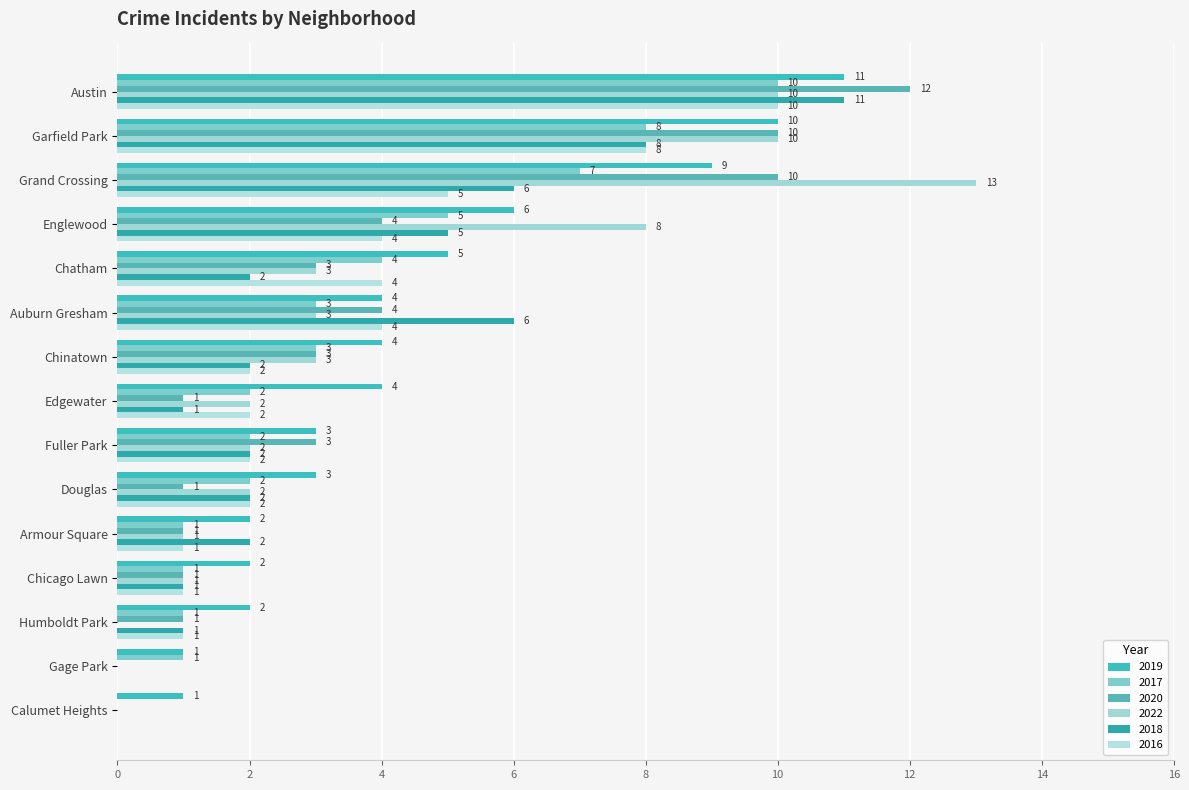

True or false: 2019 has a value of 2 at Chatham.

False